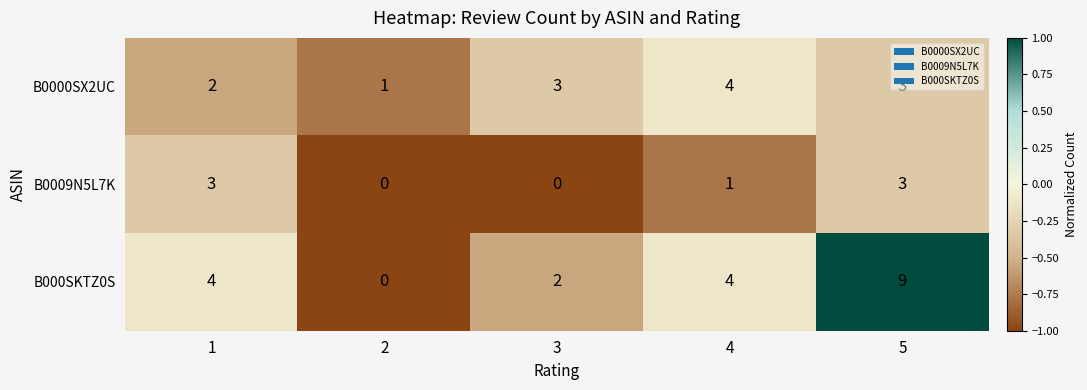

Is it true that B0009N5L7K equals 1 at 4?

True